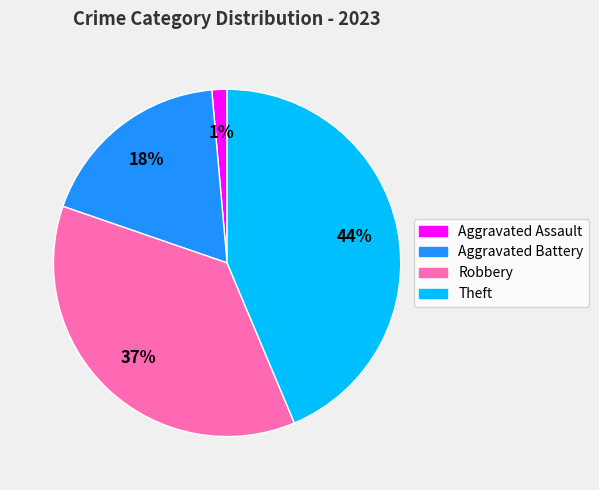

Which category has the smallest portion of the pie?

Aggravated Assault